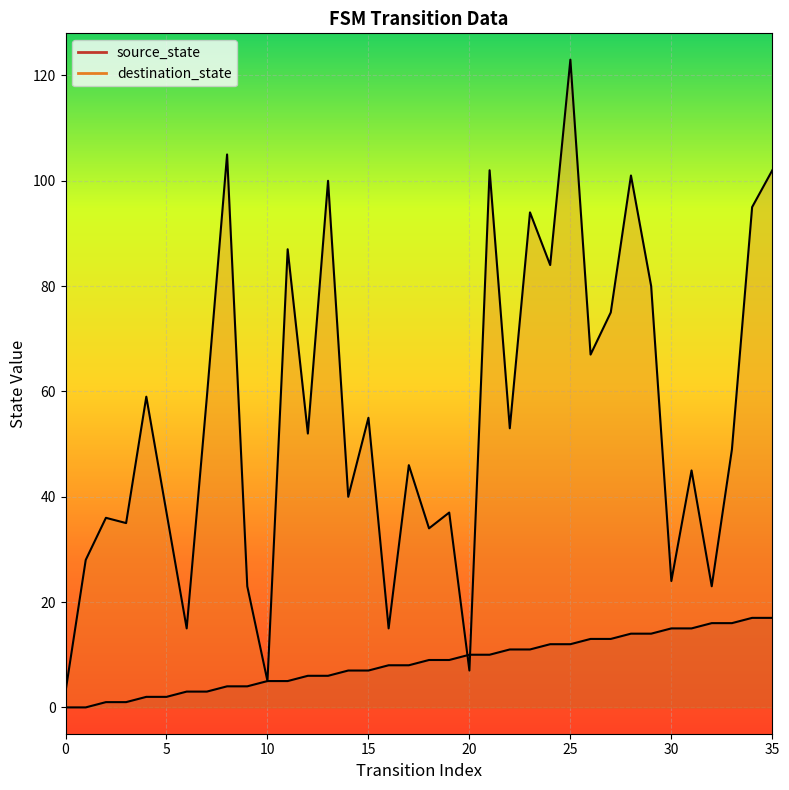

Between 29 and 34, which series saw the biggest shift?

destination_state